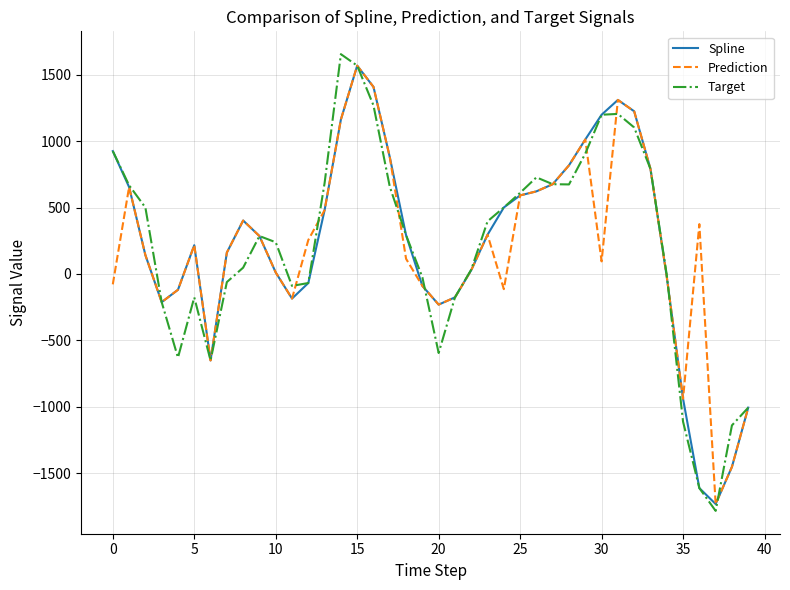

How many values in the Spline series exceed 291?

20